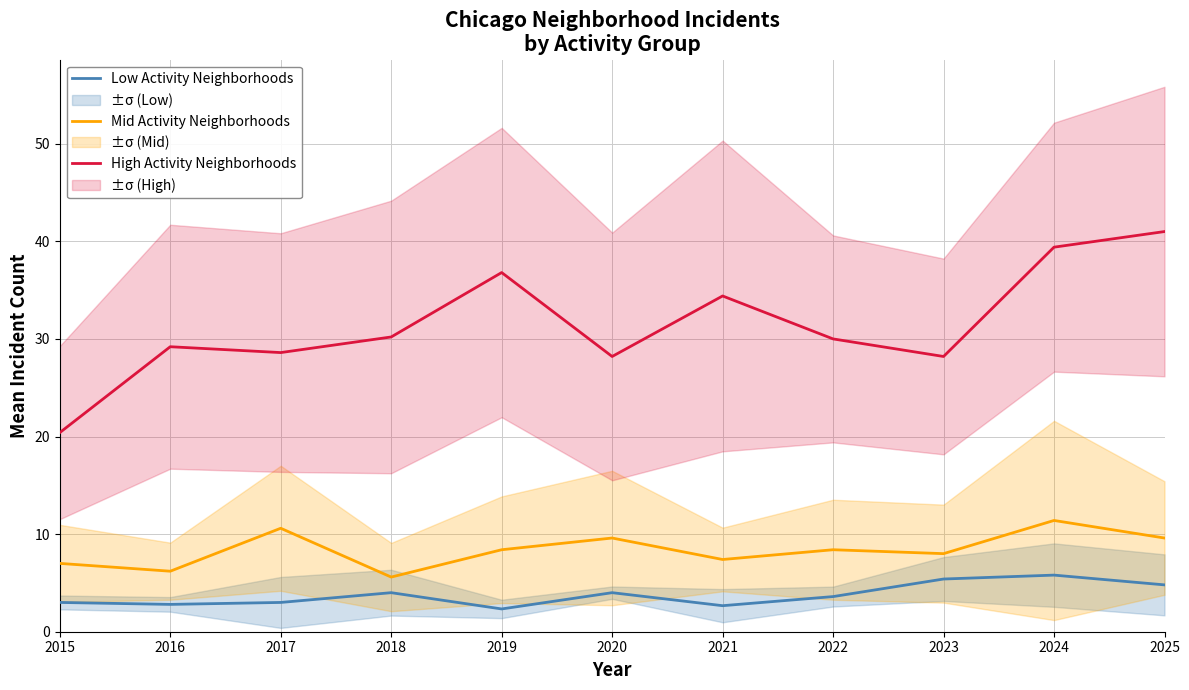

Rank the series by their average value, from lowest to highest.

Low Activity Neighborhoods, Mid Activity Neighborhoods, High Activity Neighborhoods